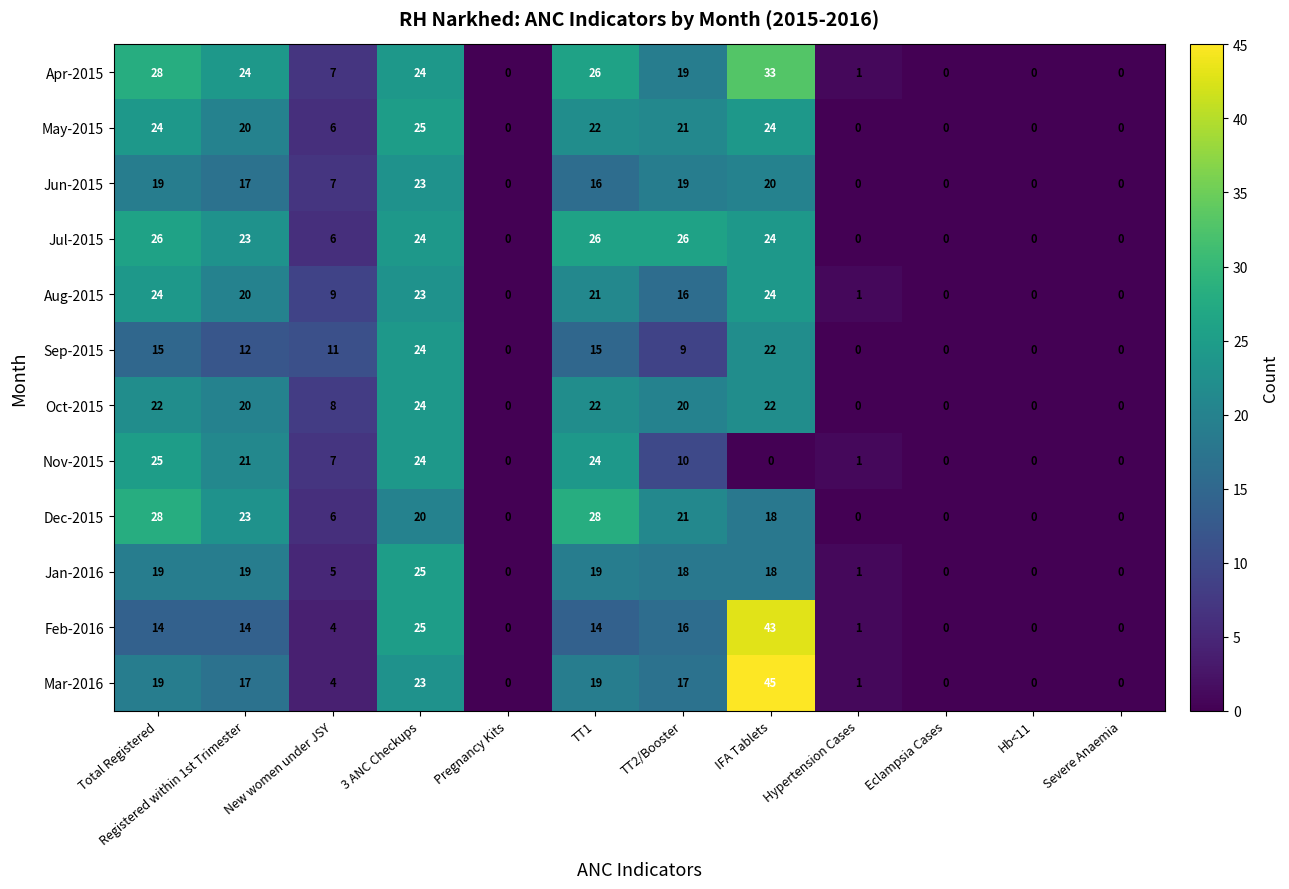

Which series has the largest range (max minus min)?

Mar-2016